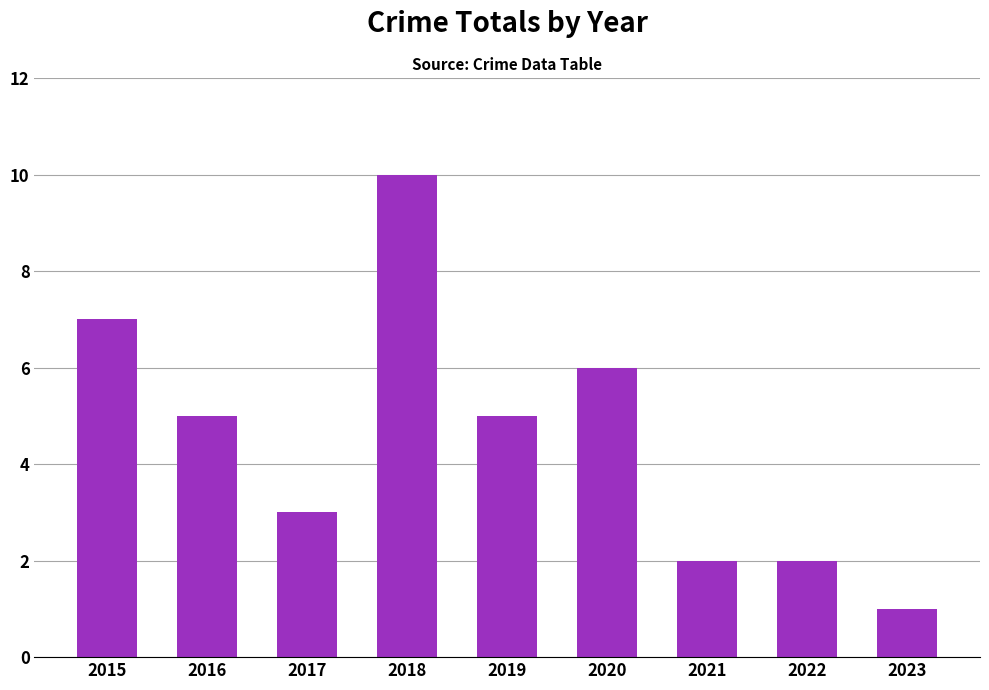

What is the difference between the maximum and minimum values?

9